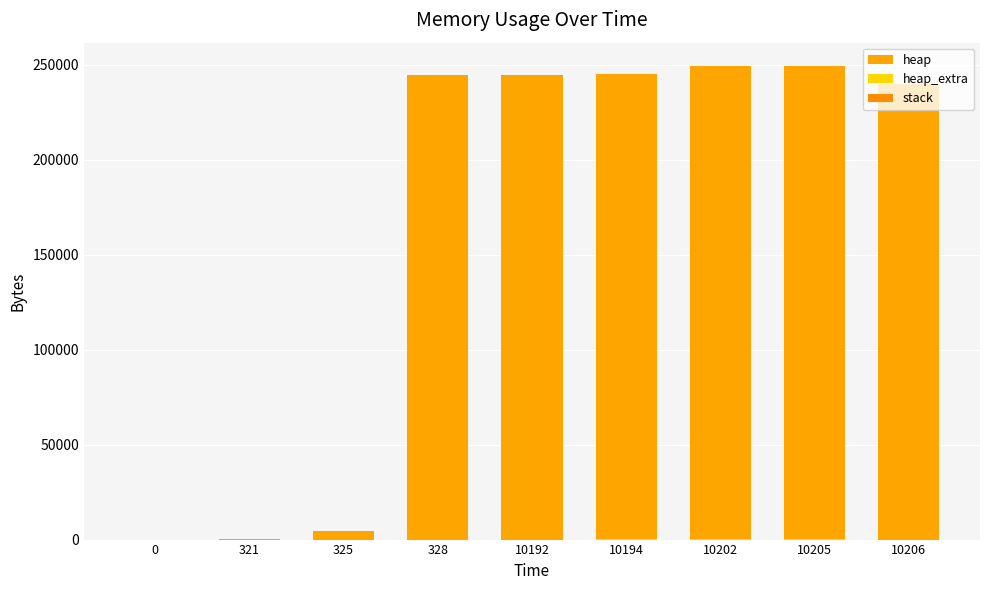

The heap_extra series shows 65 at 10202. True or false?

True